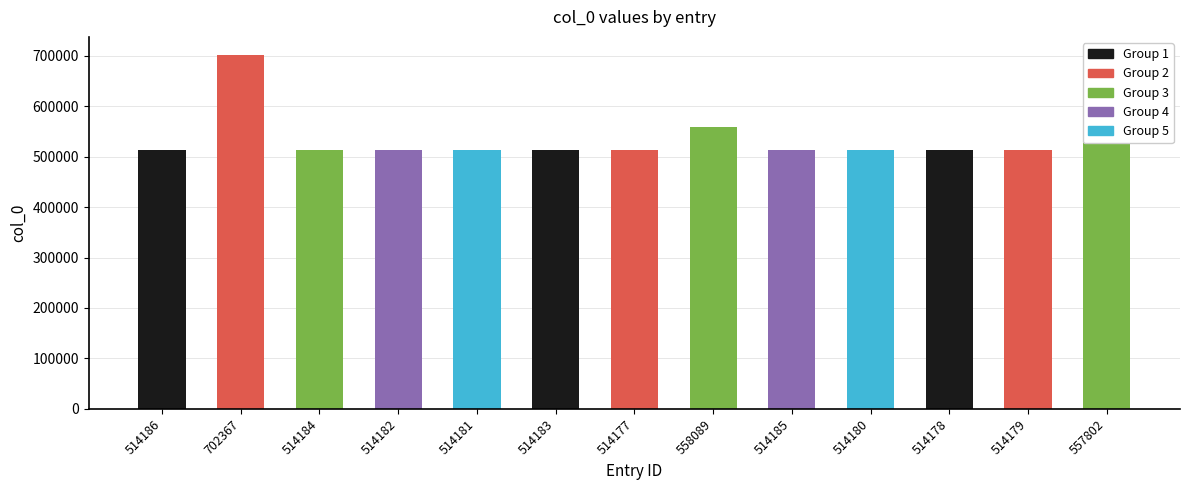

Which label corresponds to the largest value in the chart?

702367